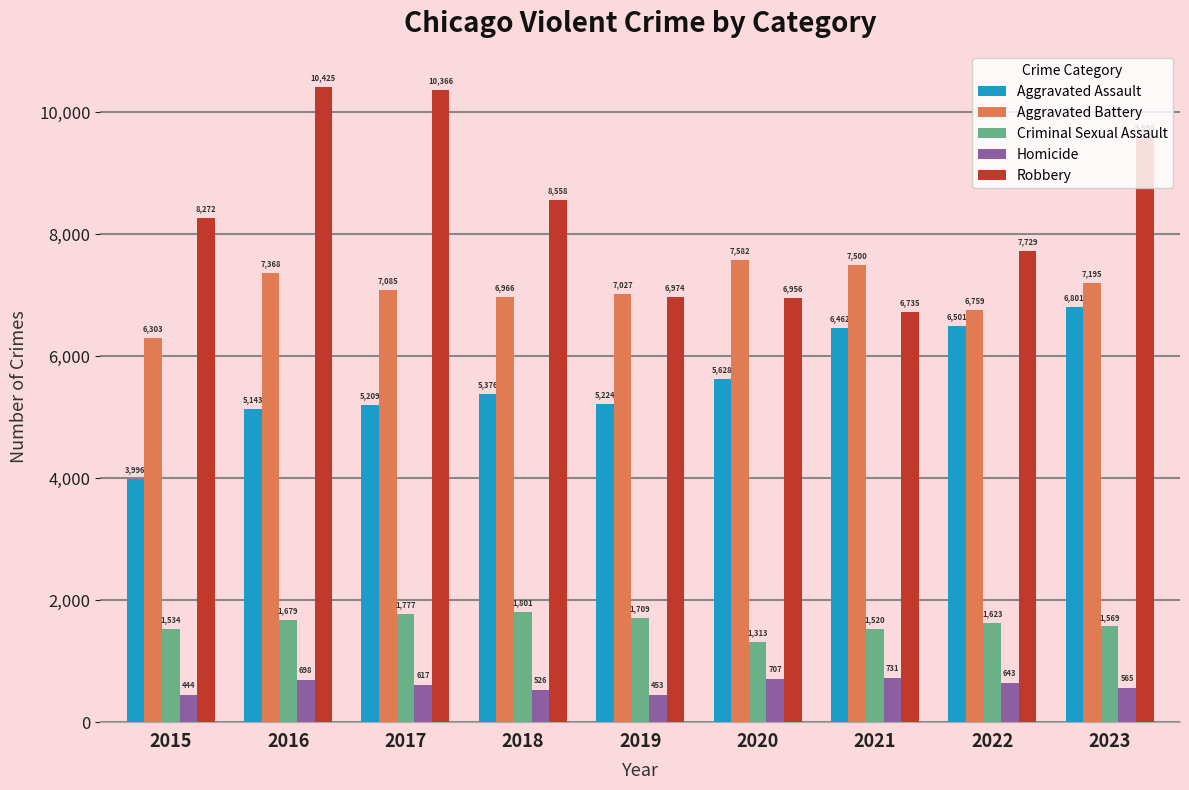

Does the chart contain stacked bars?

No